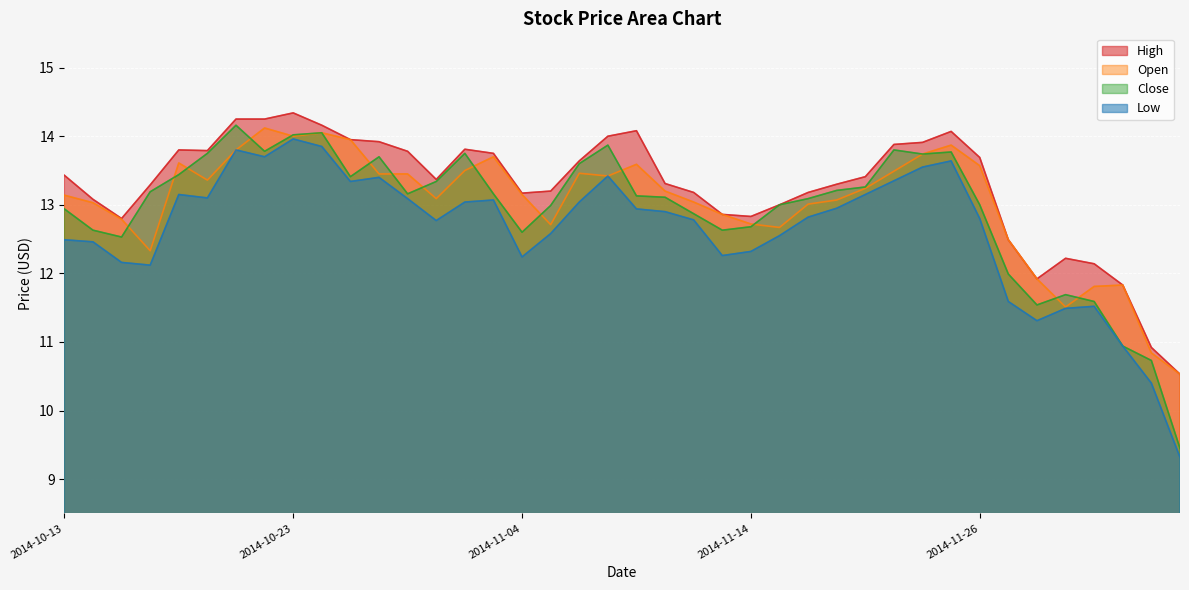

True or false: High has a value of 13.8 at 2014-10-17.

True